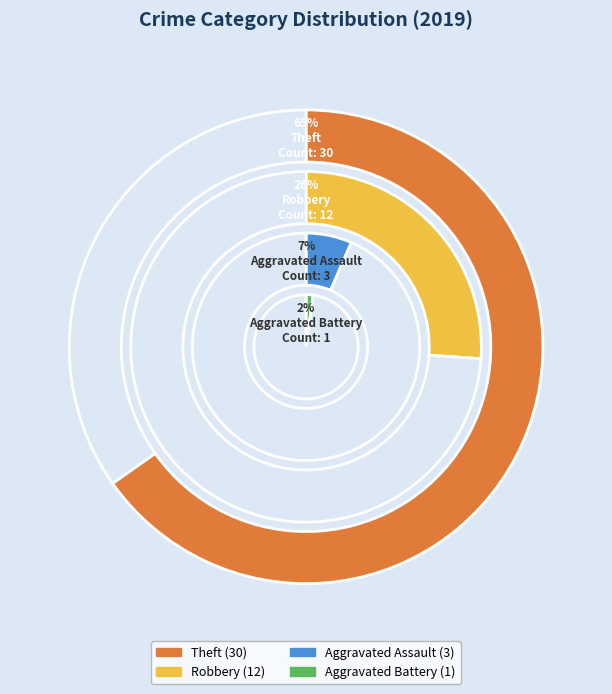

To the nearest percent, what is the combined percentage of Aggravated Battery and Aggravated Assault?

9%